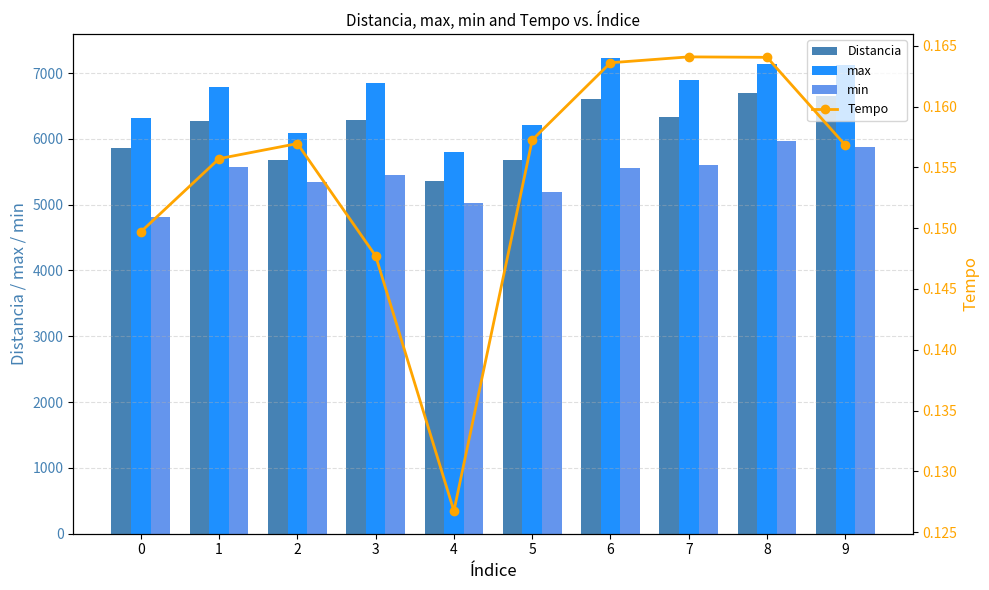

What is the sum of the max values at 8 and 2?

13229.0